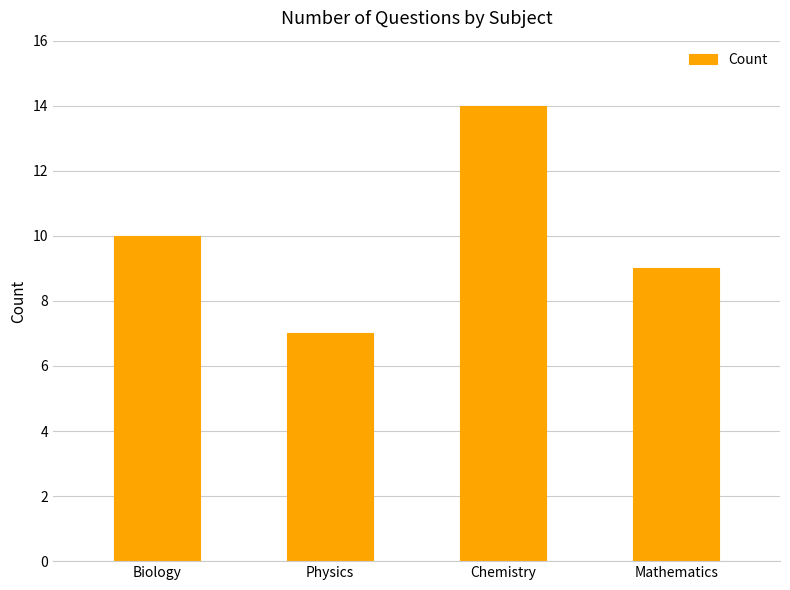

What is the approximate value at Physics?

7